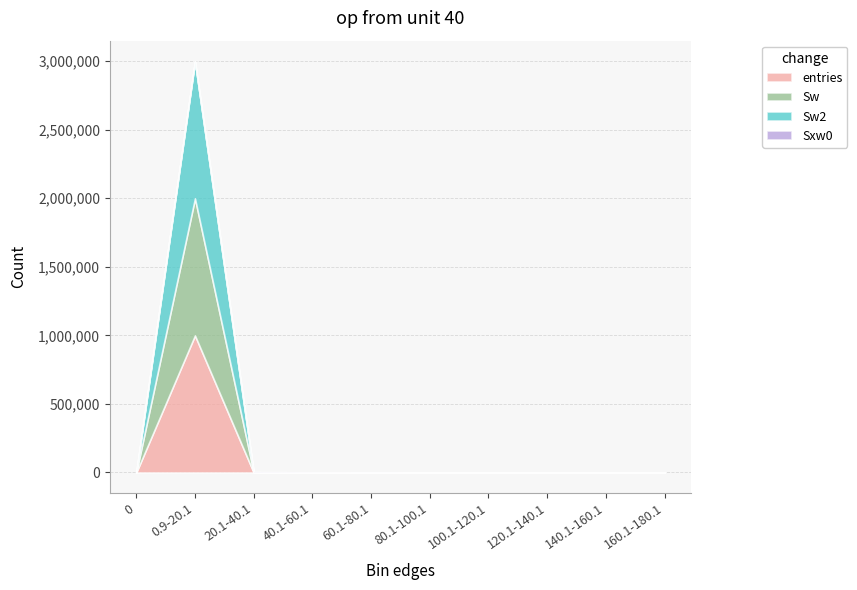

The value of entries at 0 is 0. True or false?

True